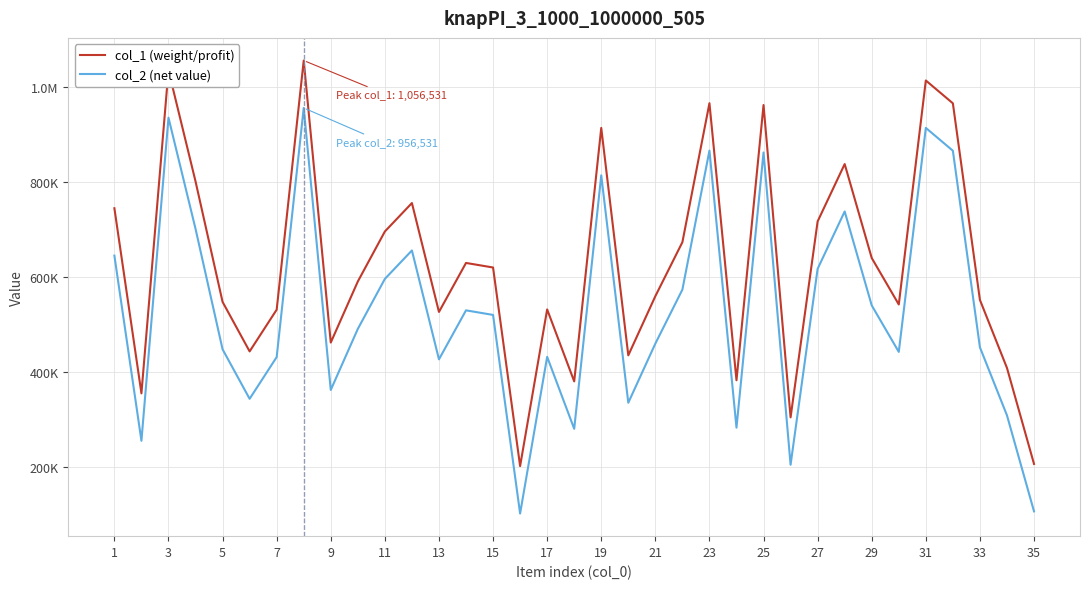

What are all the series names shown in the legend?

col_1 (weight/profit), col_2 (net value)